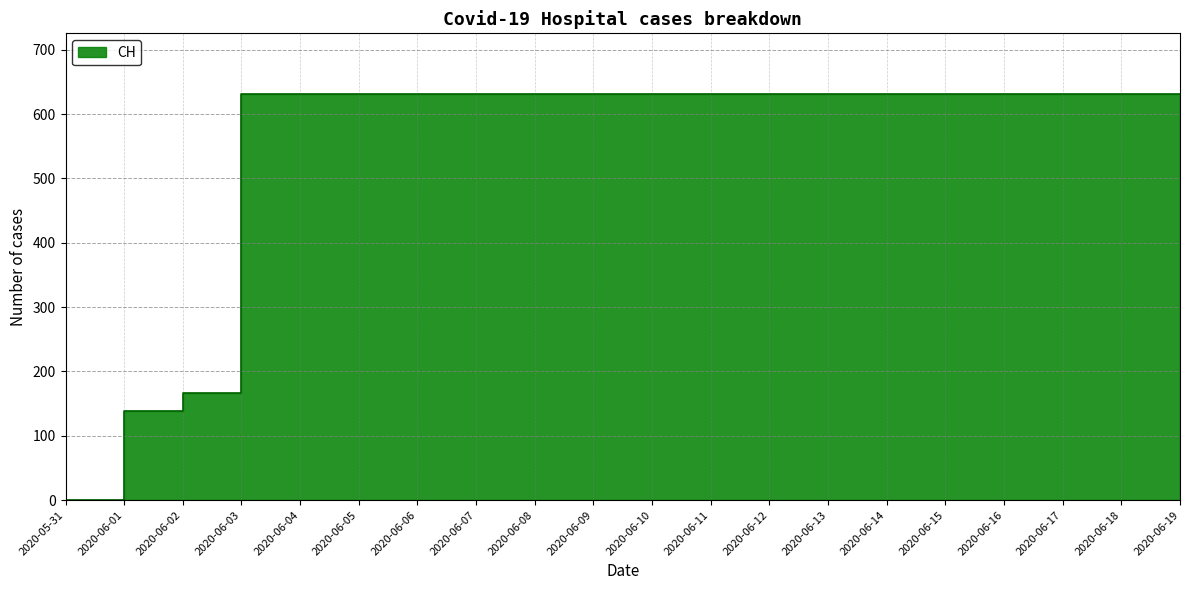

Approximately how many times larger is the value at 2020-06-11 compared to 2020-06-02?

3.8